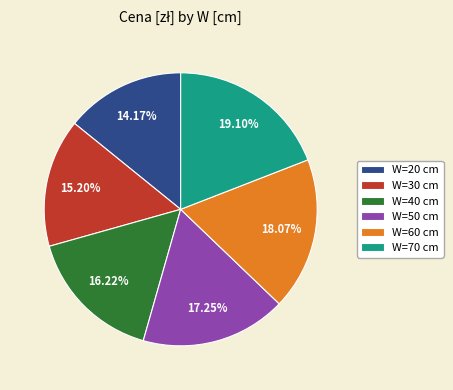

Which slice is the largest?

W=70 cm